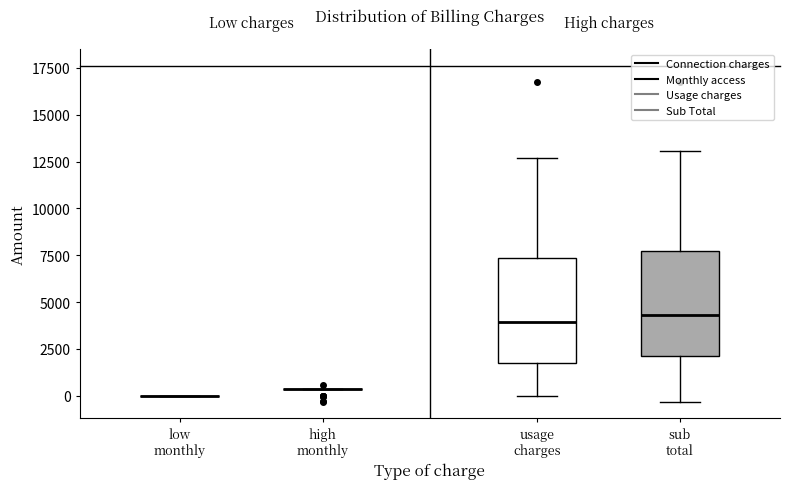

Where is the upper edge of the box for sub total on the y-axis? The values are not printed on the chart, so give them approximately, as read against the axis.

7500